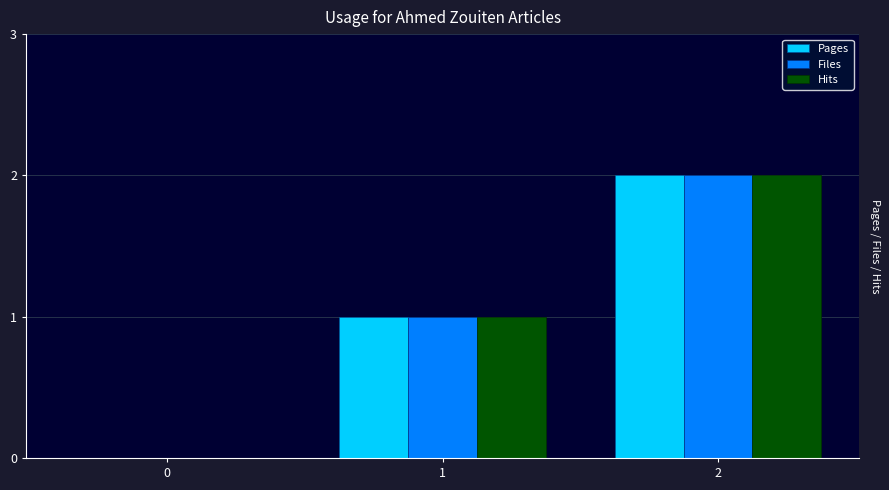

True or false: Hits has a value of 0 at 1.

False